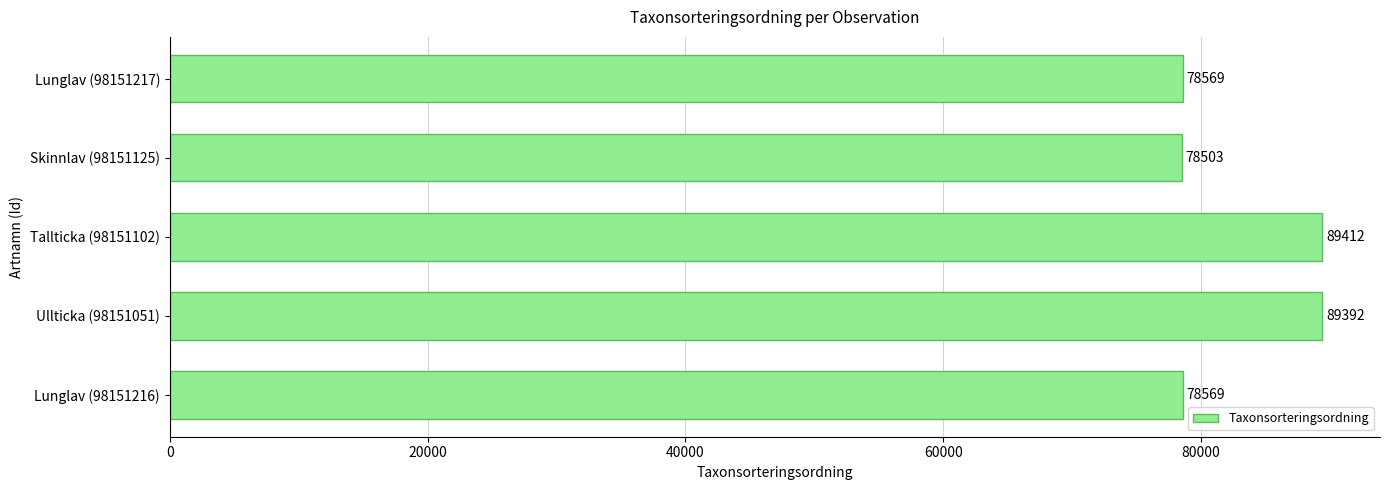

At which category does the chart reach its minimum across all series?

Skinnlav (98151125)